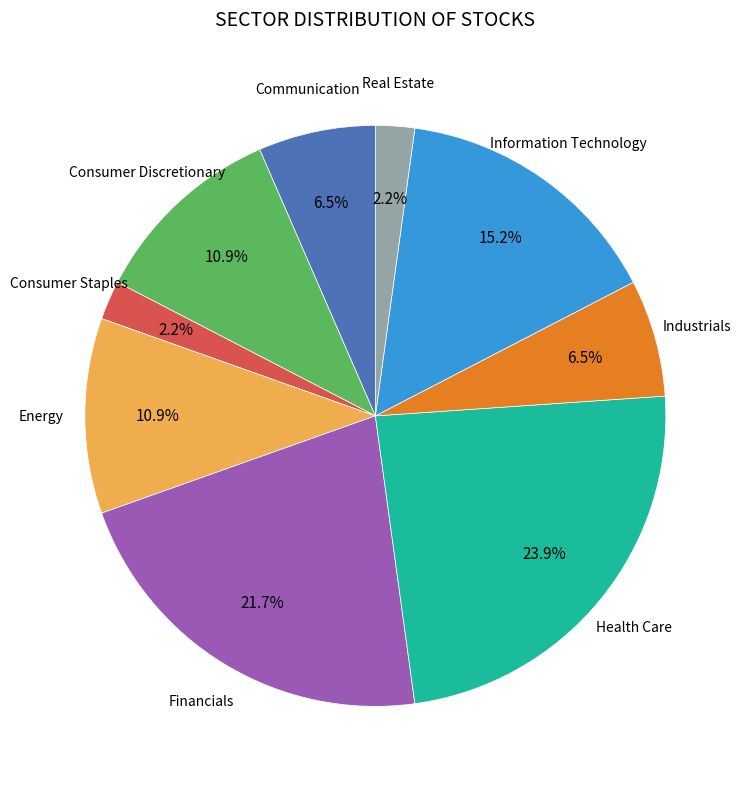

Is there a majority slice in this chart?

No